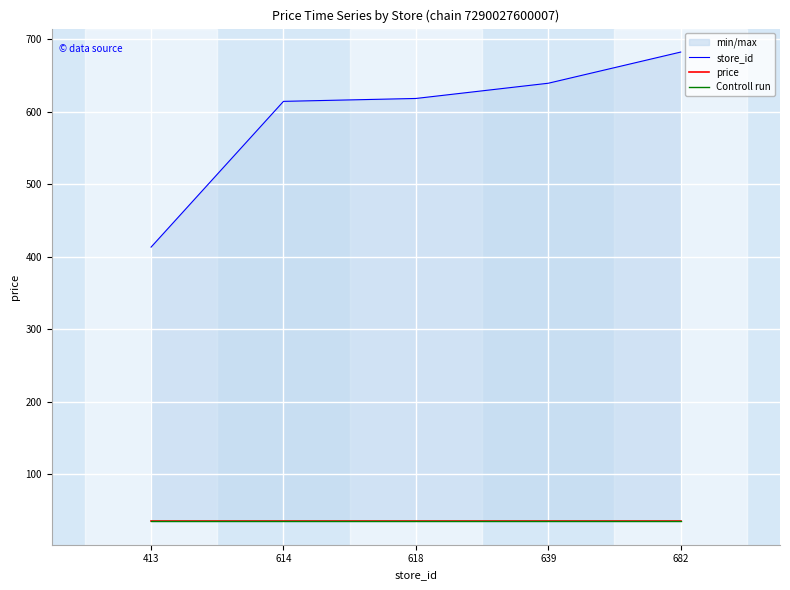

Reading right to left, list all the values displayed in this chart.

store_id: 682=682.0	639=639.0	618=618.0	614=614.0	413=413.0
price: 682=34.9	639=34.9	618=34.9	614=34.9	413=34.9
Controll run: 682=34.9	639=34.9	618=34.9	614=34.9	413=34.9